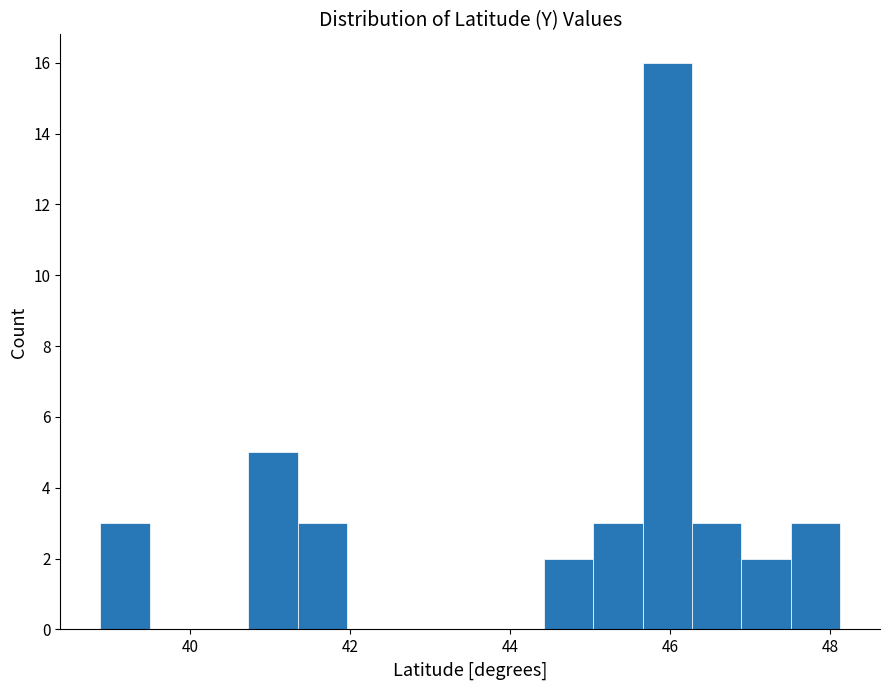

Read against the x-axis, roughly where is the centre of the tallest bar?

46.0